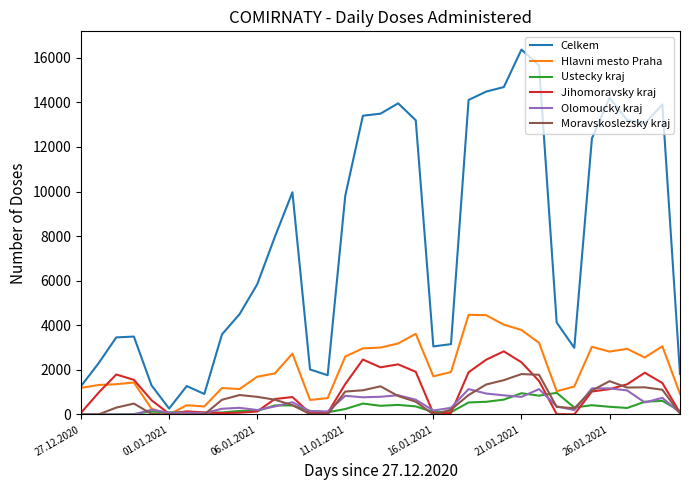

Which series has the largest total across all categories?

Celkem